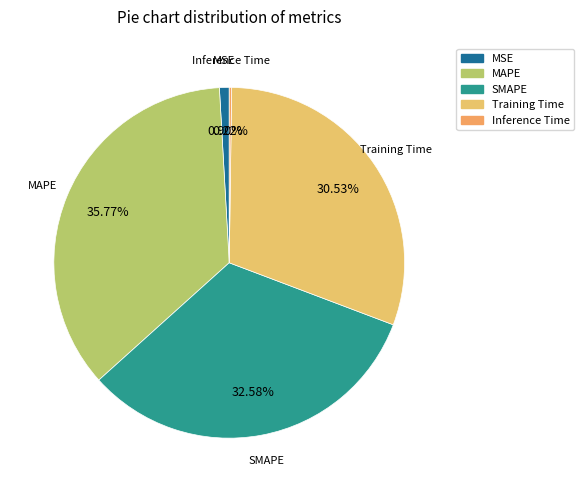

Does any single category account for the majority?

No